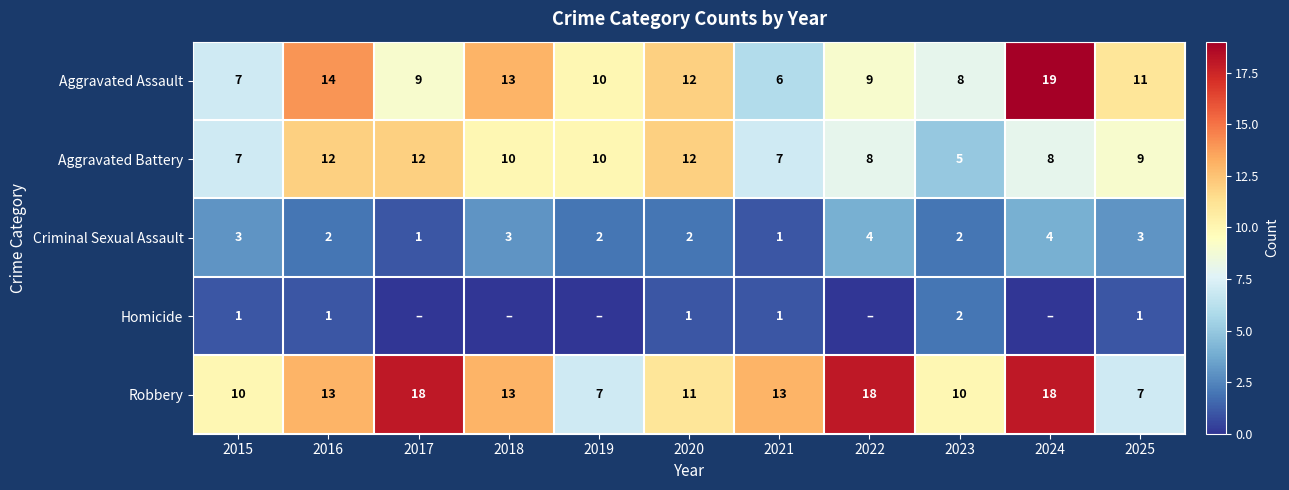

Count the Criminal Sexual Assault values in the range 2 to 3.

7